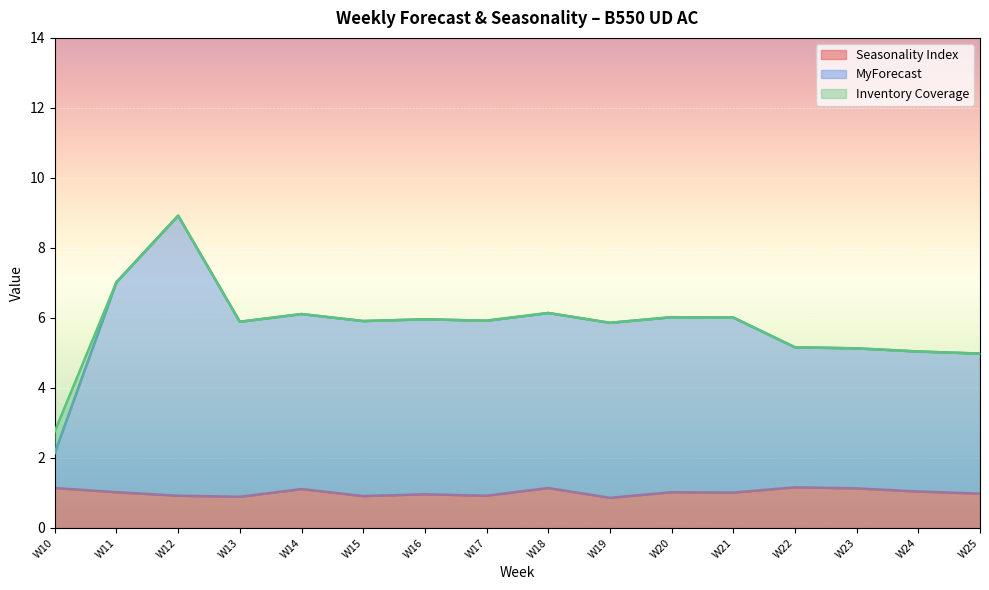

At how many categories does at least one series exceed 1?

16